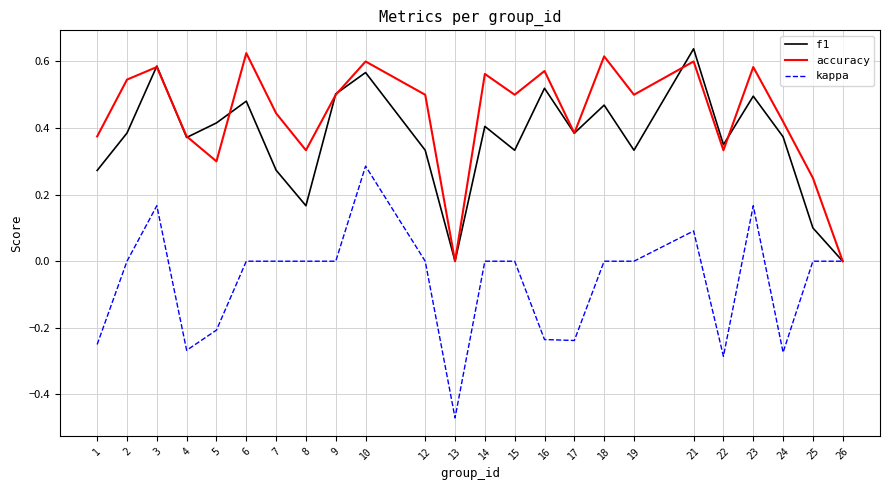

Which series has the largest range (max minus min)?

kappa